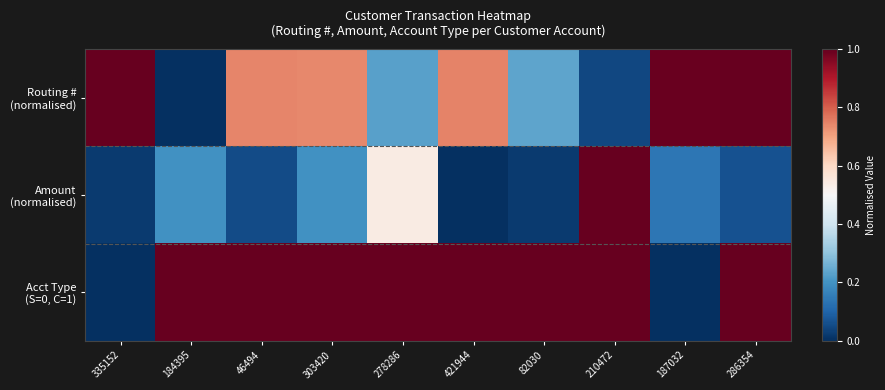

Rank the series by their average value, from highest to lowest.

Acct Type (S=0, C=1), Routing # (normalised), Amount (normalised)